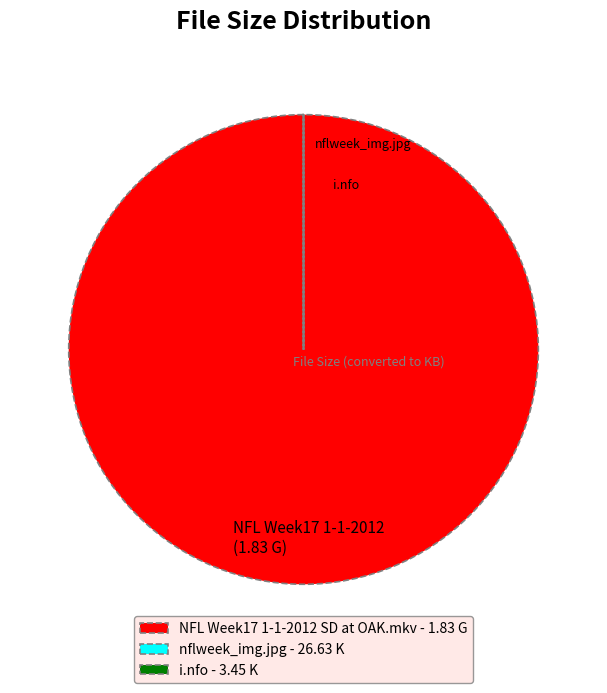

Is there any slice that represents more than half of the pie?

Yes